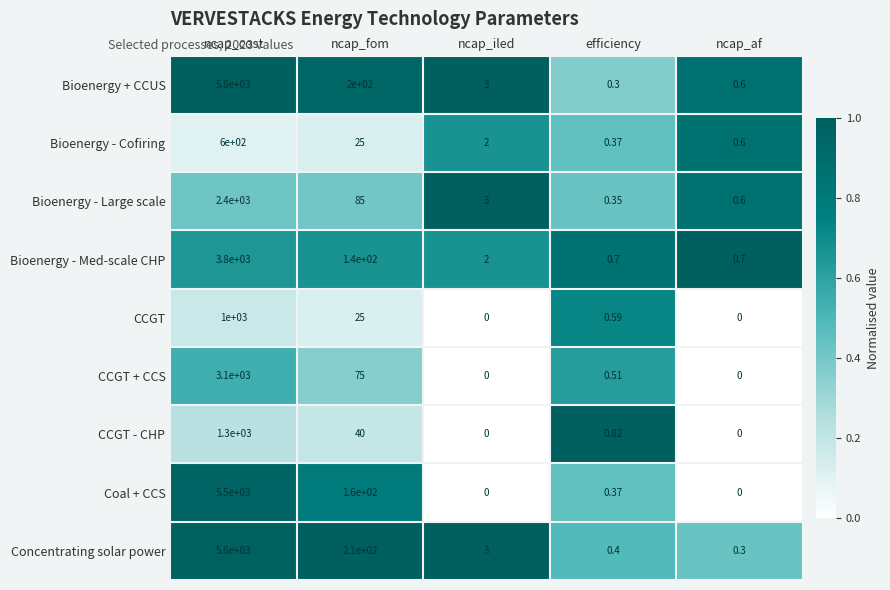

At which label is Concentrating solar power closest to 2800?

ncap_fom